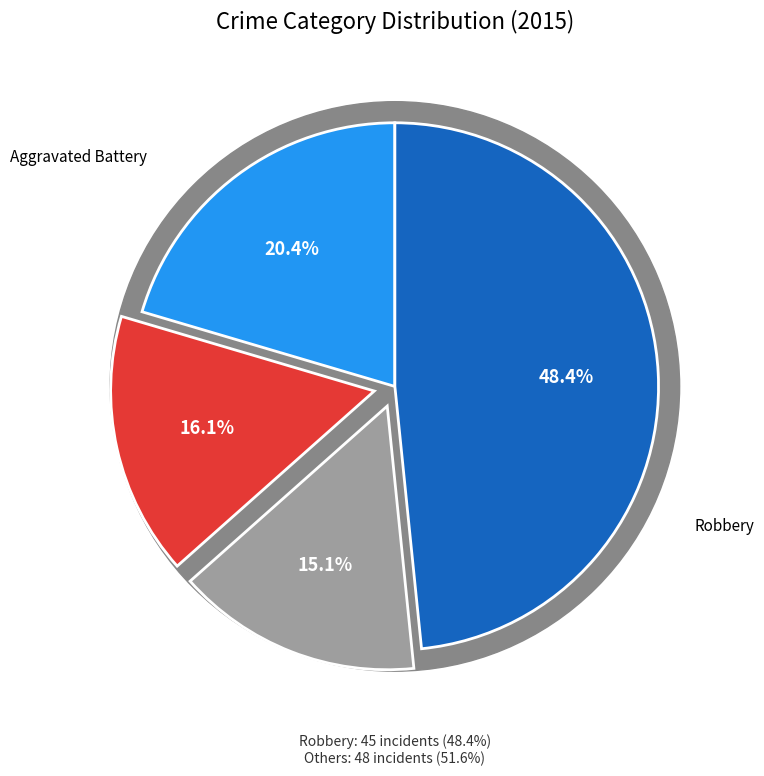

Combined, do Aggravated Battery and Robbery account for over 50%?

Yes